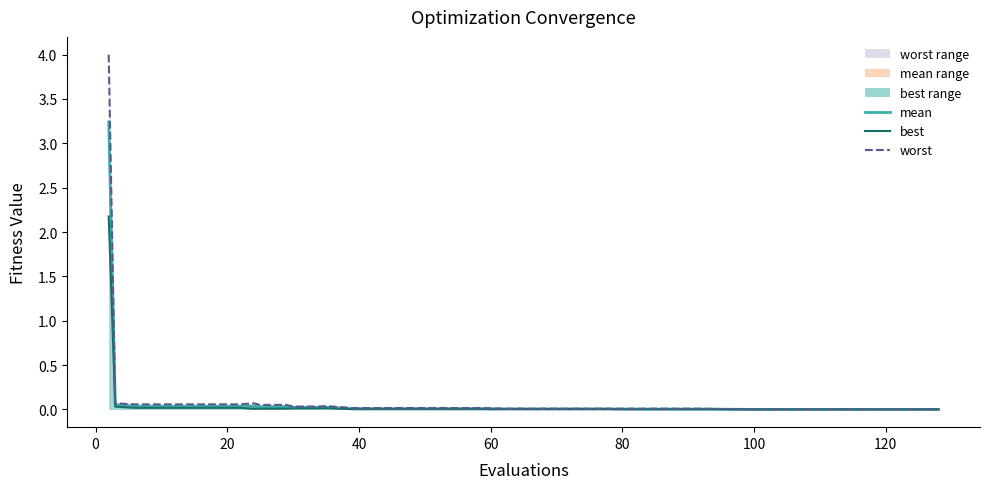

Is it true that worst line equals 0.0 at 100?

False